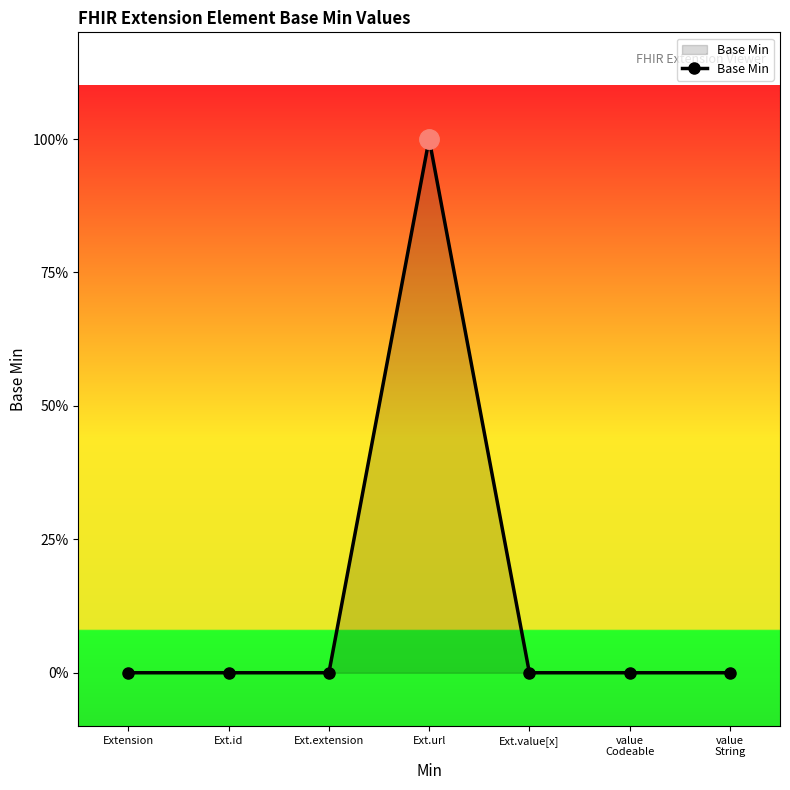

How many points are higher than both their immediate neighbors (excluding endpoints)?

1